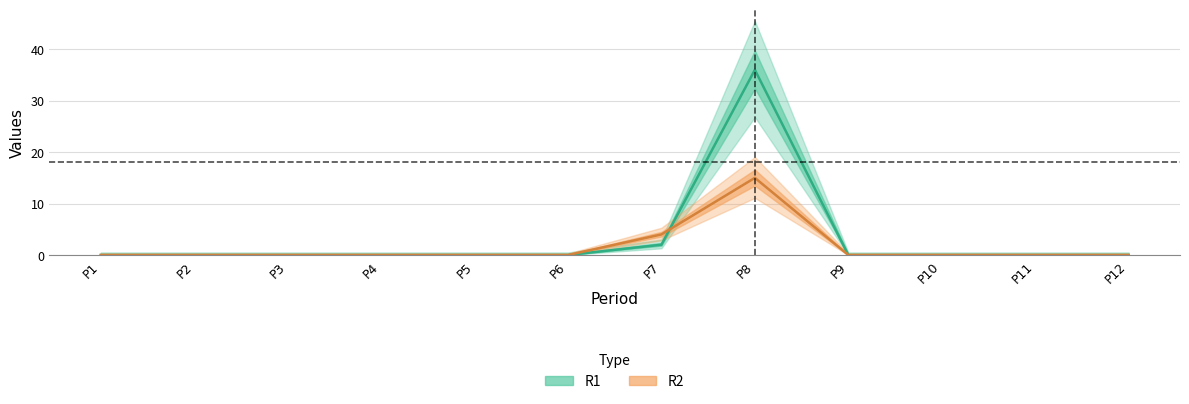

Reading left to right, transcribe all the data shown in this chart.

R1: 0	0	0	0	0	0	2	36	0	0	0	0
R2: 0	0	0	0	0	0	4	15	0	0	0	0